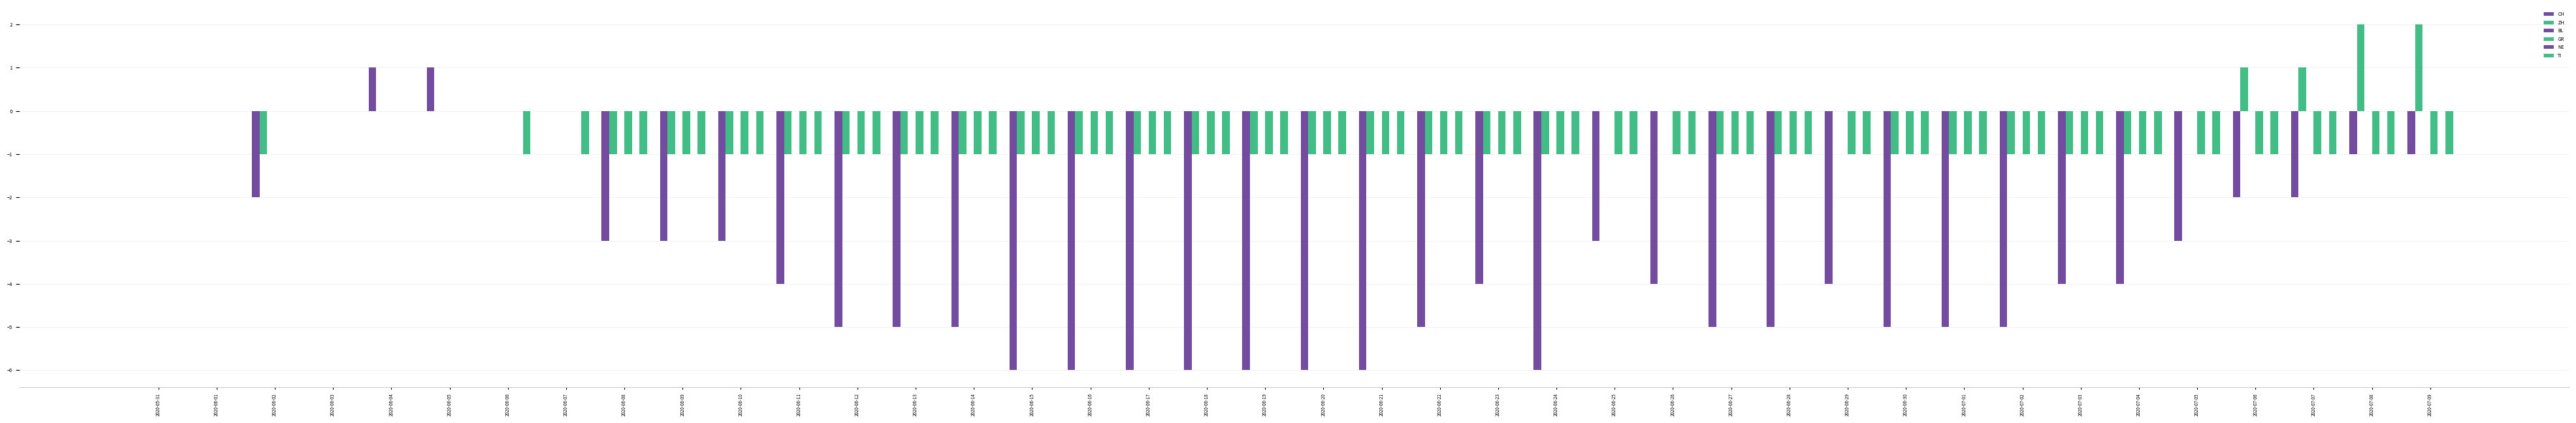

What is the lowest value of the TI series?

-1